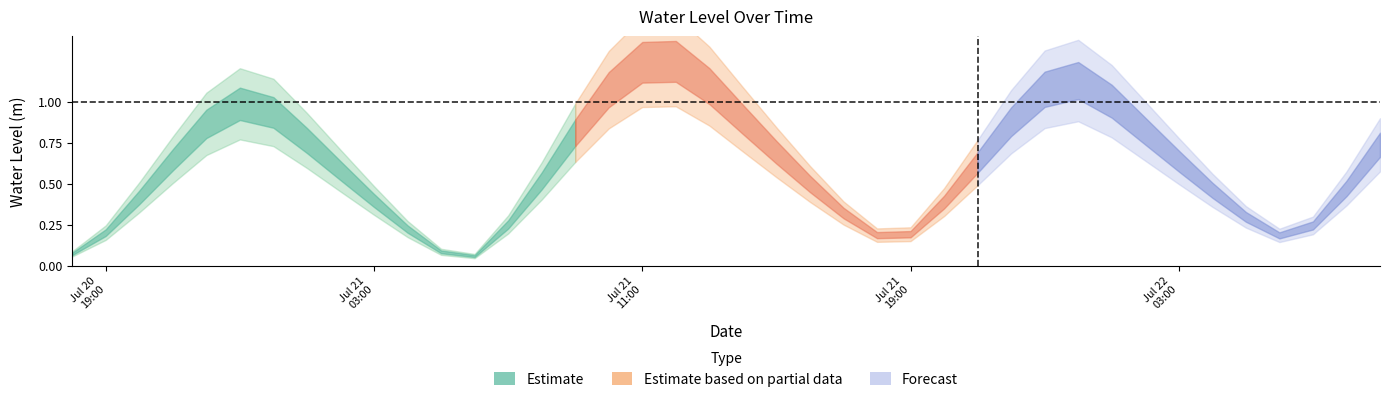

Which category has the highest value across all series?

2023-07-21 12:00:00